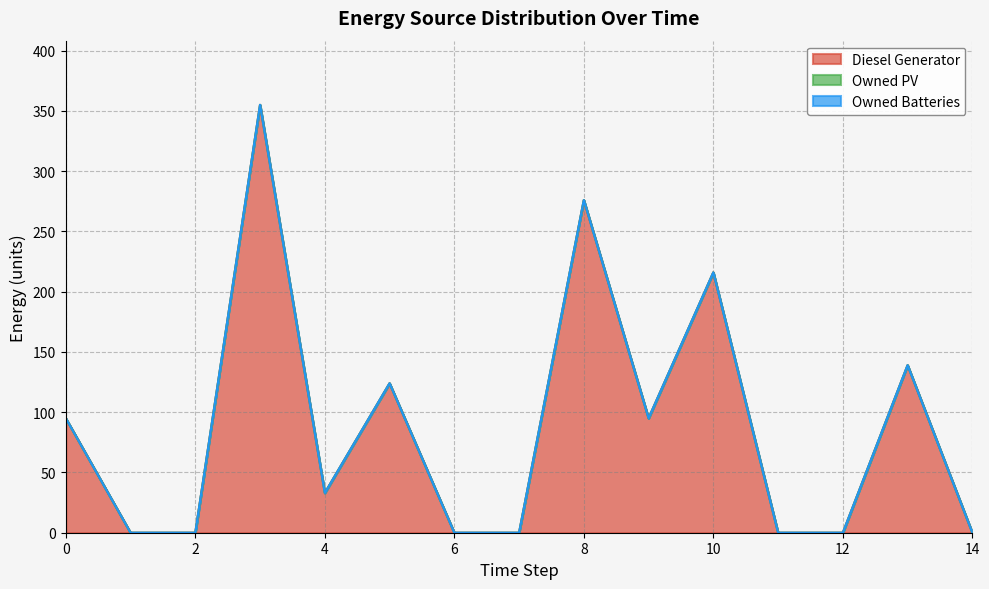

The Diesel Generator series shows 355 at 3. True or false?

True